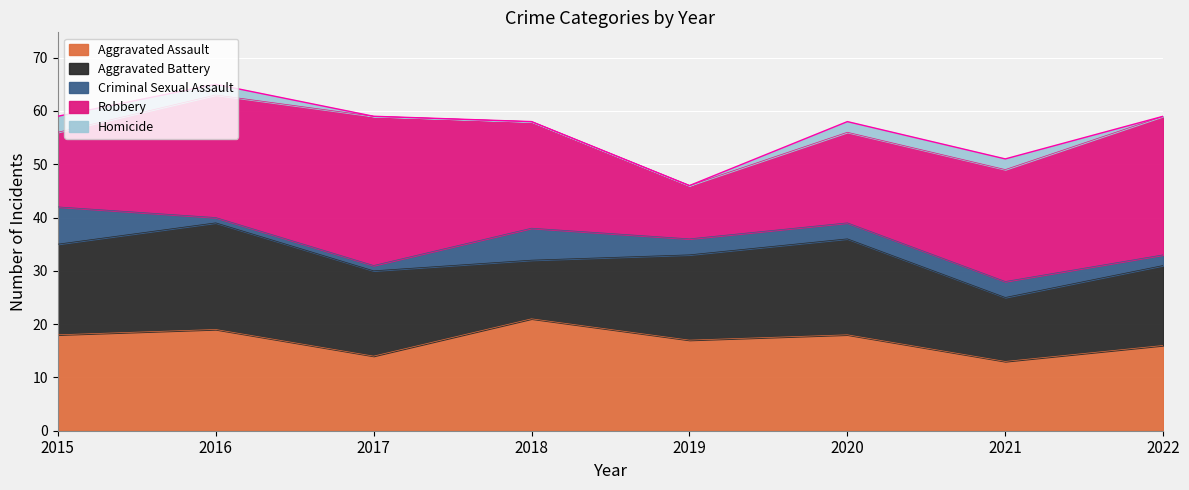

At which label does Aggravated Battery first exceed 16?

2015